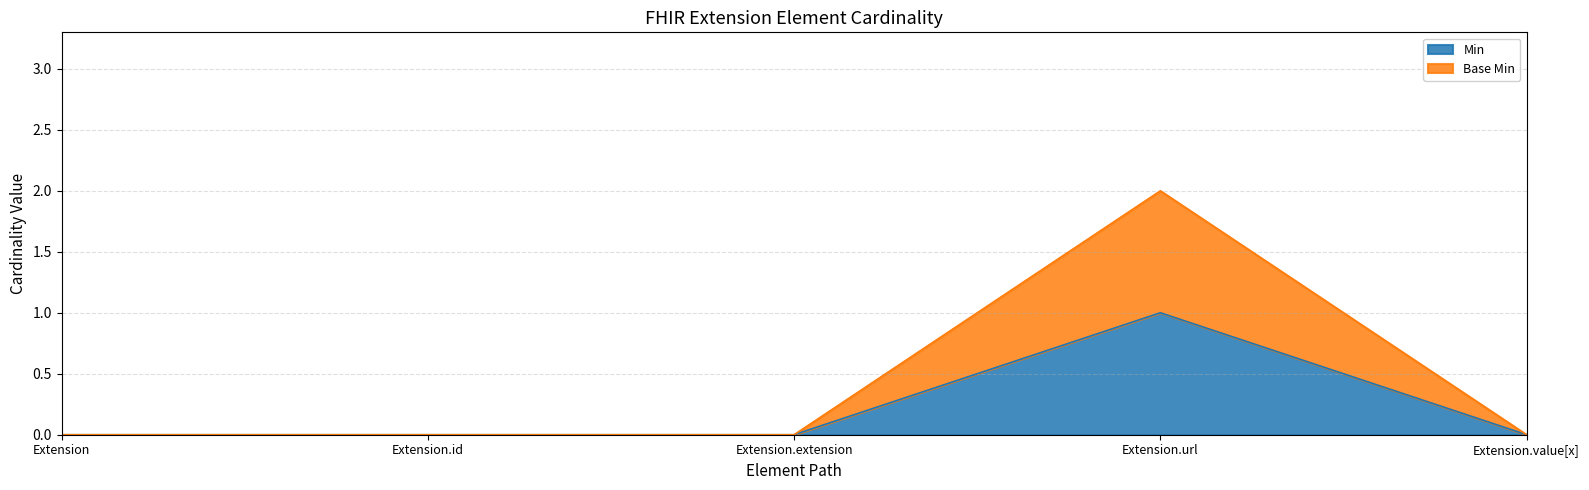

At how many categories does at least one series exceed 0?

1